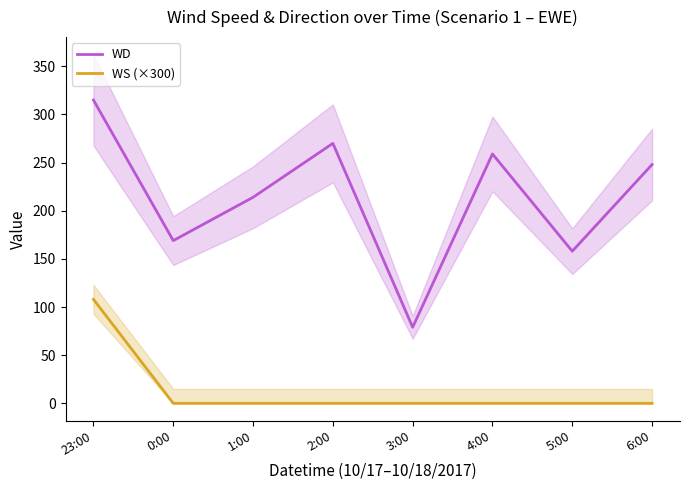

Which series changed the most between 2:00 and 3:00?

WD